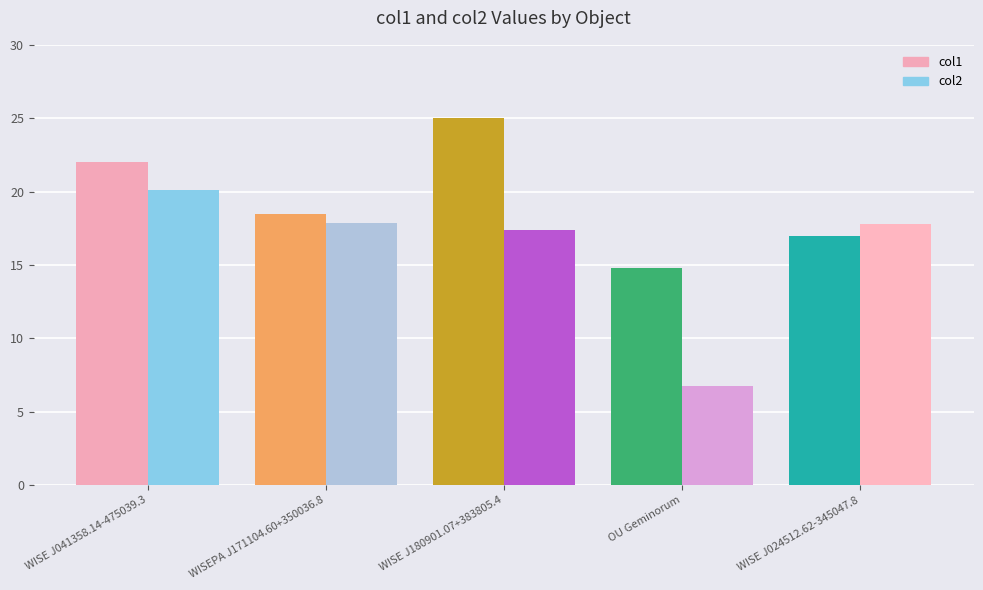

At which label is col1 closest to 19?

WISEPA J171104.60+350036.8